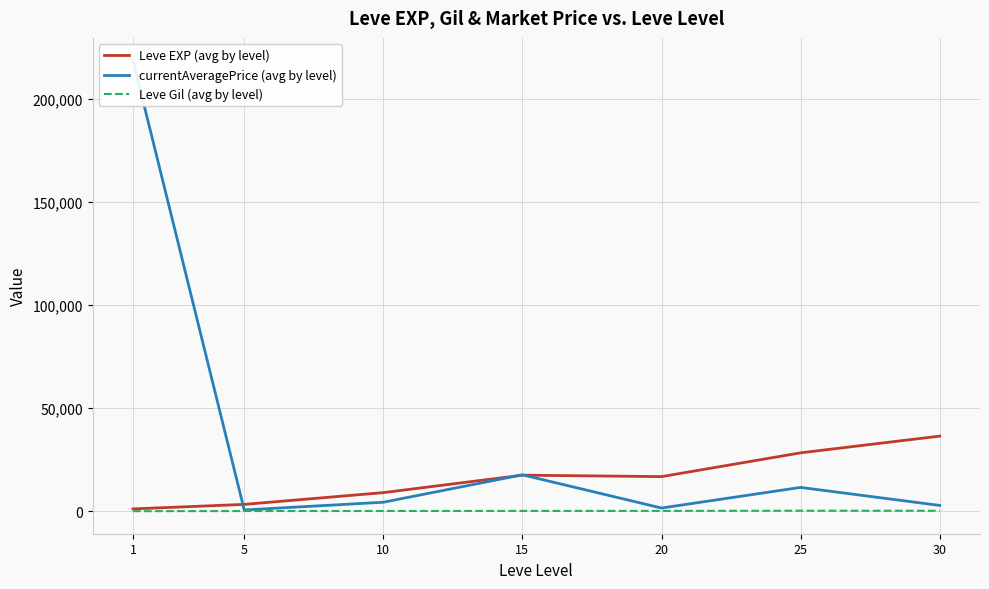

True or false: currentAveragePrice (avg by level) and Leve Gil (avg by level) intersect in this chart.

False